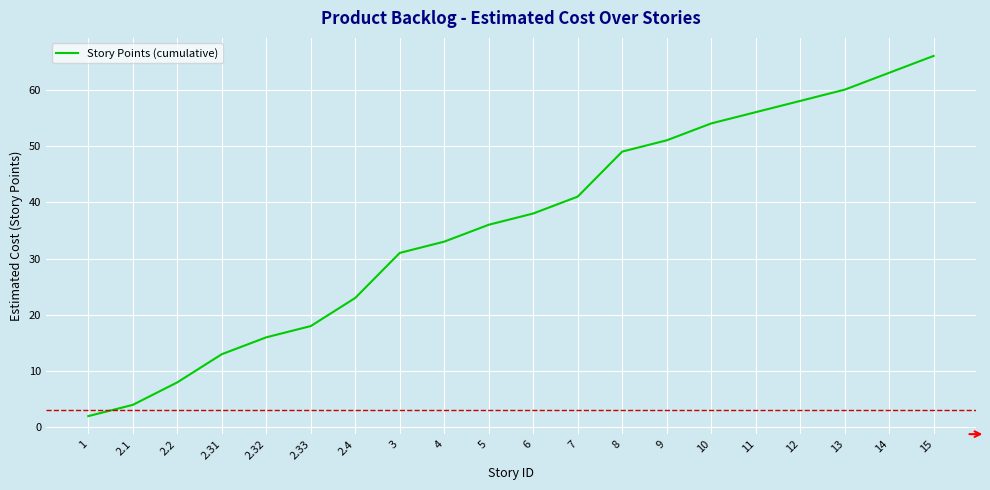

Approximately how many times larger is the value at 2.32 compared to 2.2?

2.0